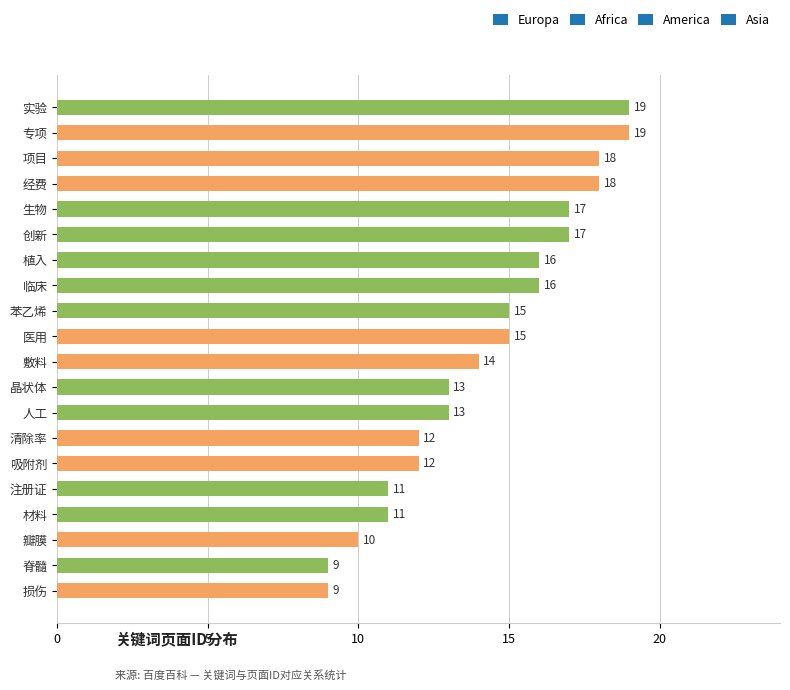

Does the chart contain any negative values?

No